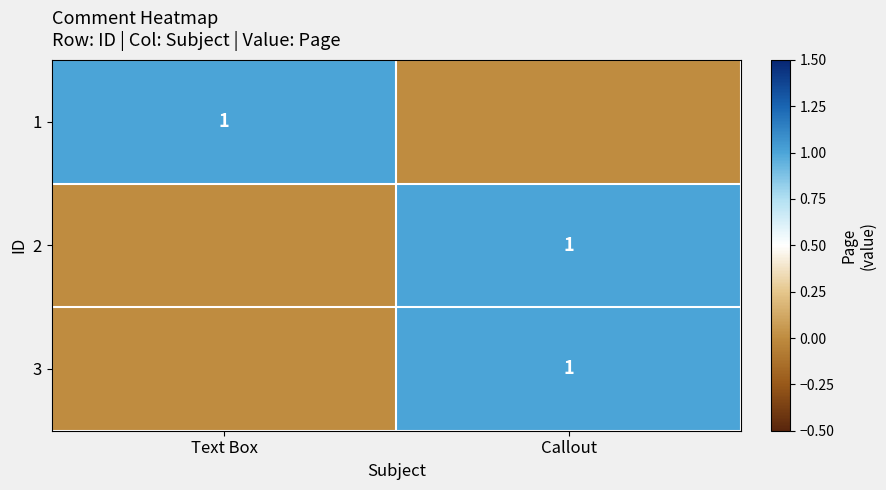

Is it true that 3 equals 1 at Callout?

True